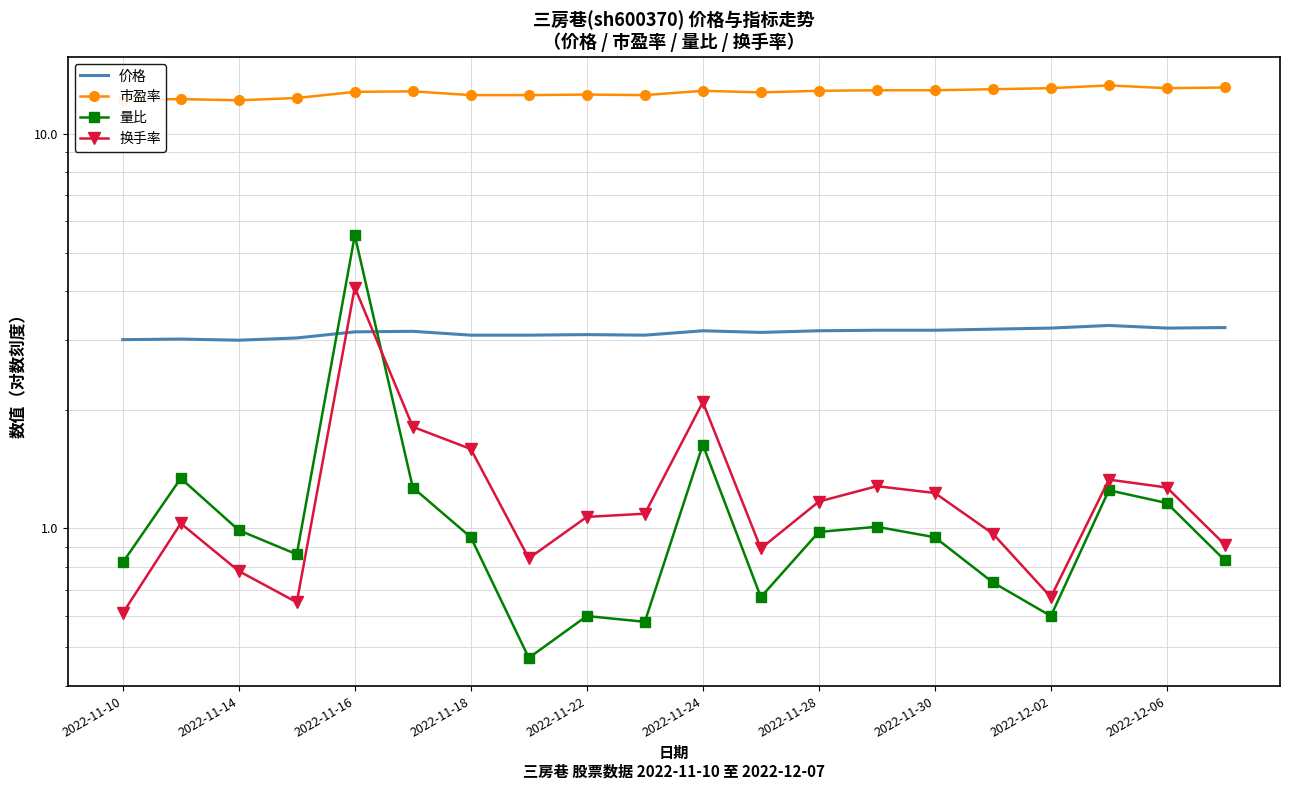

How many times do 量比 and 价格 cross each other?

2